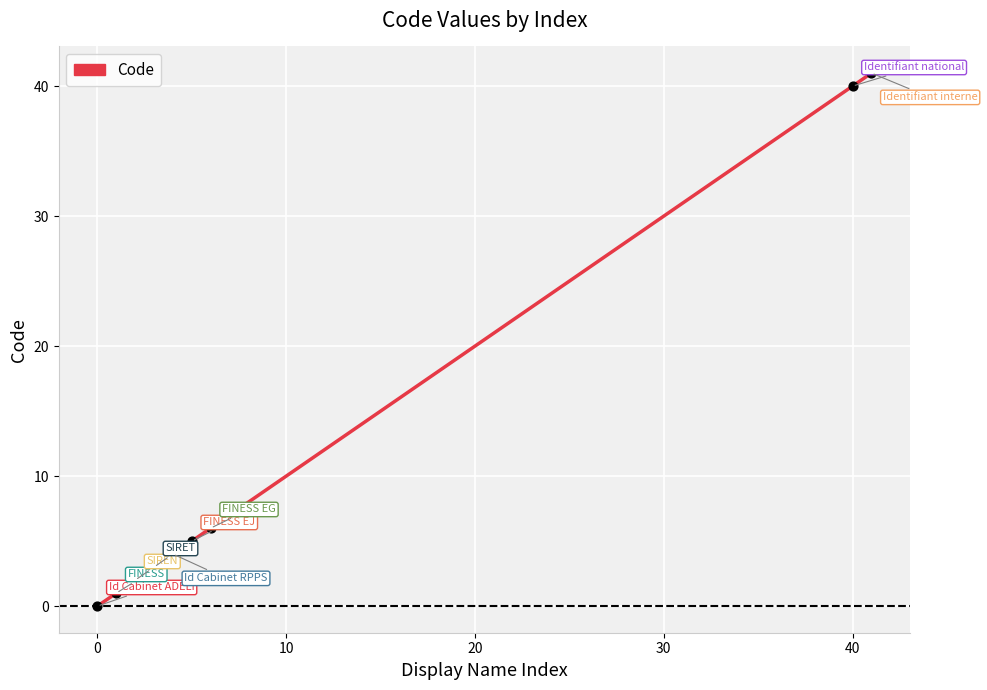

What is the maximum value shown in the chart?

41